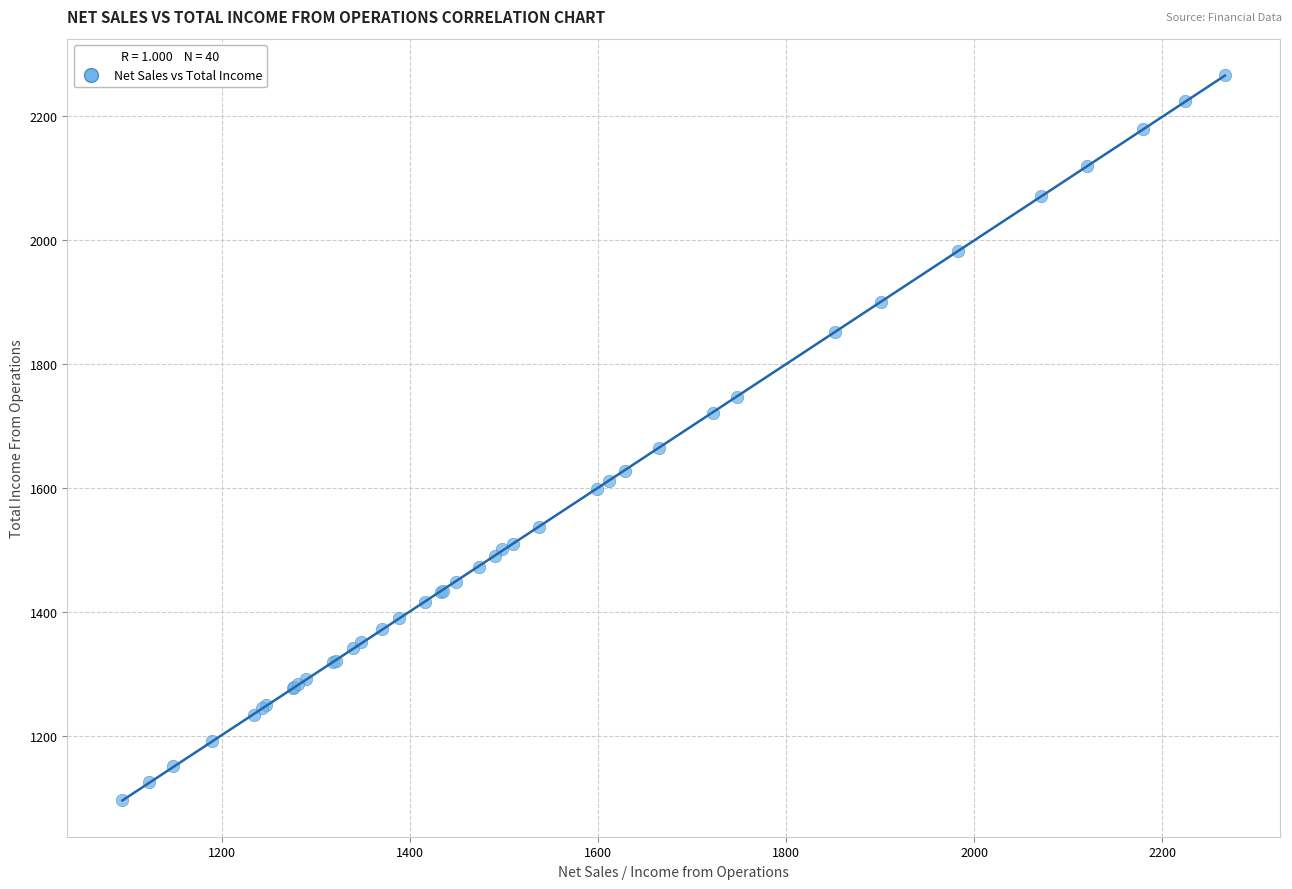

What Y value in the scatter plot is closest to 1681?

1664.5